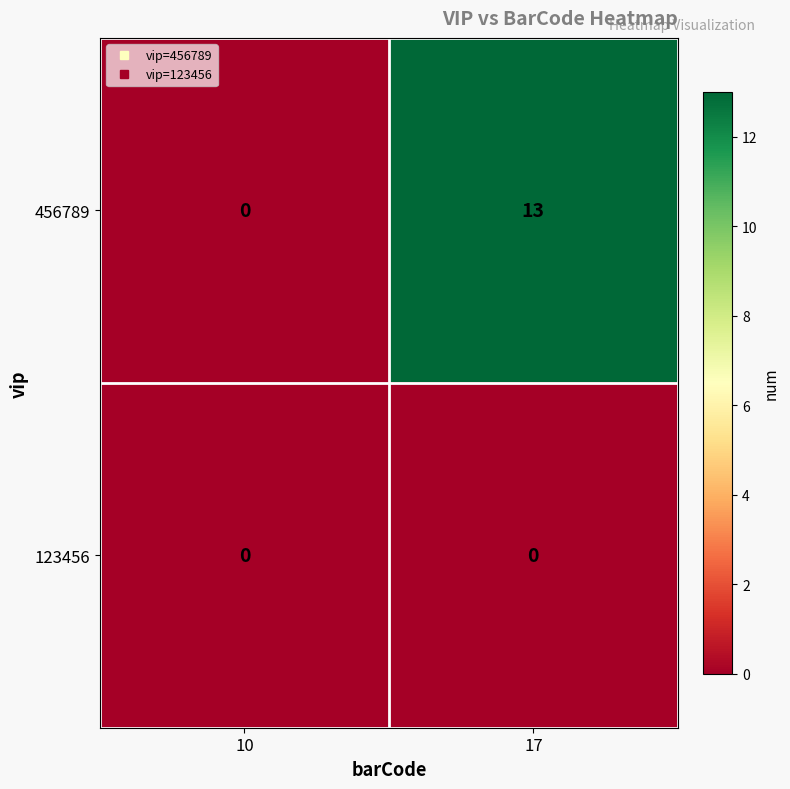

Reading right to left, transcribe all the data shown in this chart.

456789: 13	0
123456: 0	0